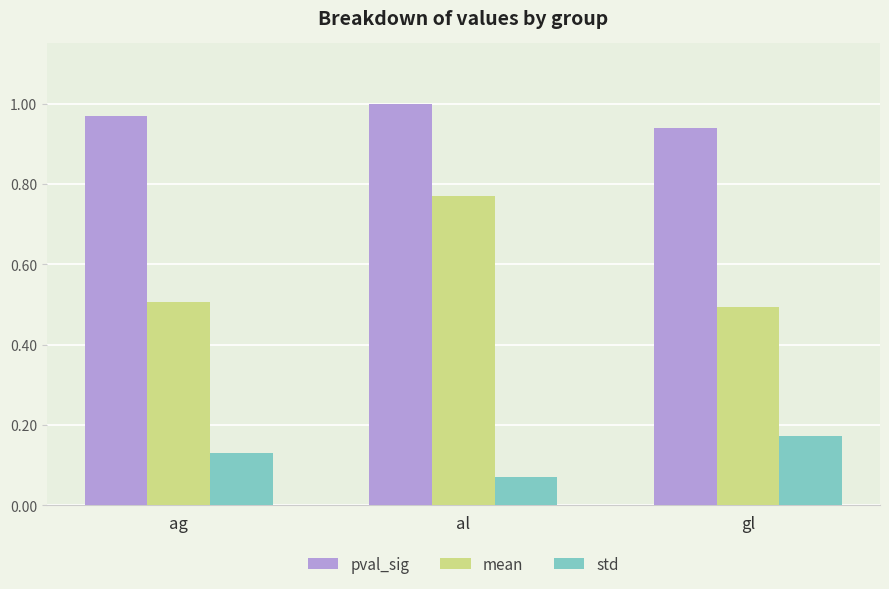

How many bars are there in each group?

3